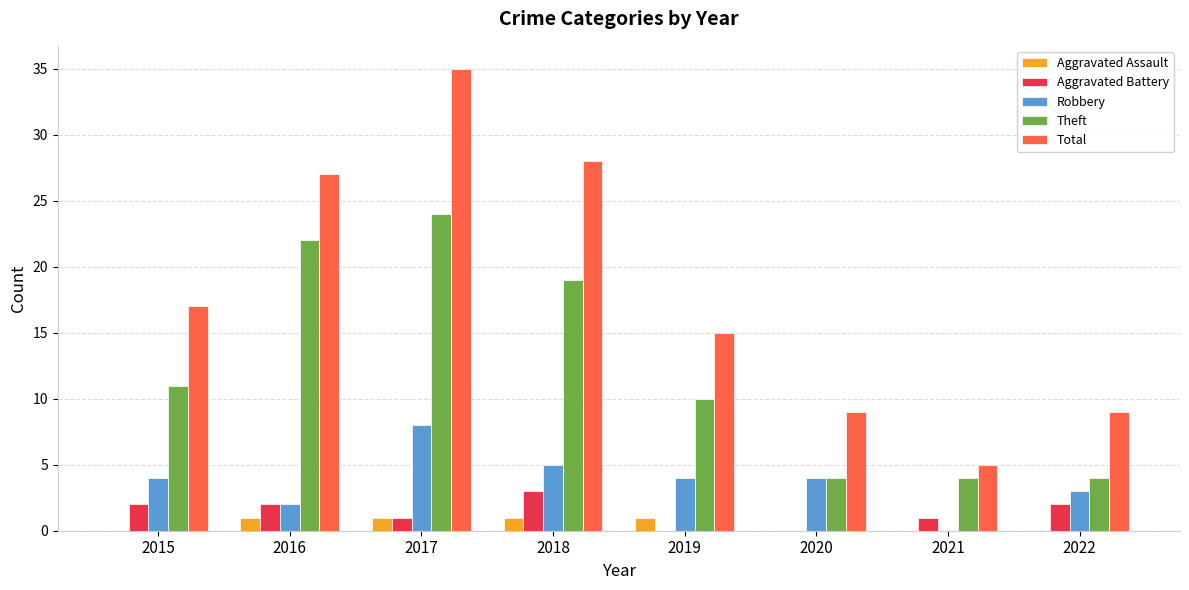

Between 2017 and 2022, which series saw the biggest shift?

Total